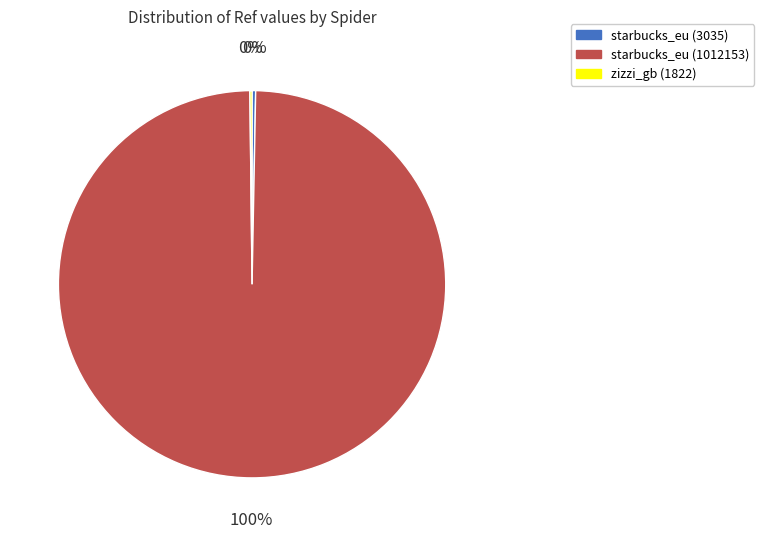

Is there a majority slice in this chart?

Yes